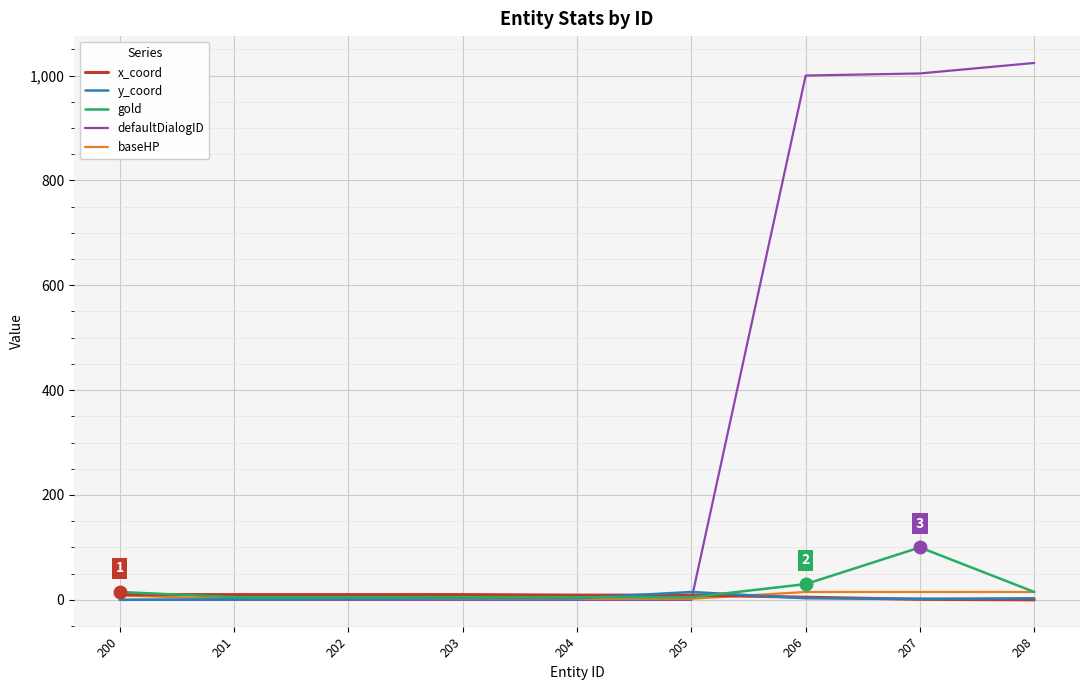

What is the minimum value for baseHP?

2